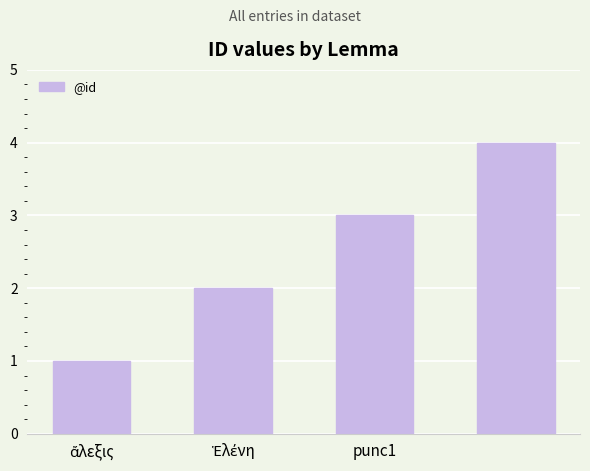

What is the greatest value displayed?

4